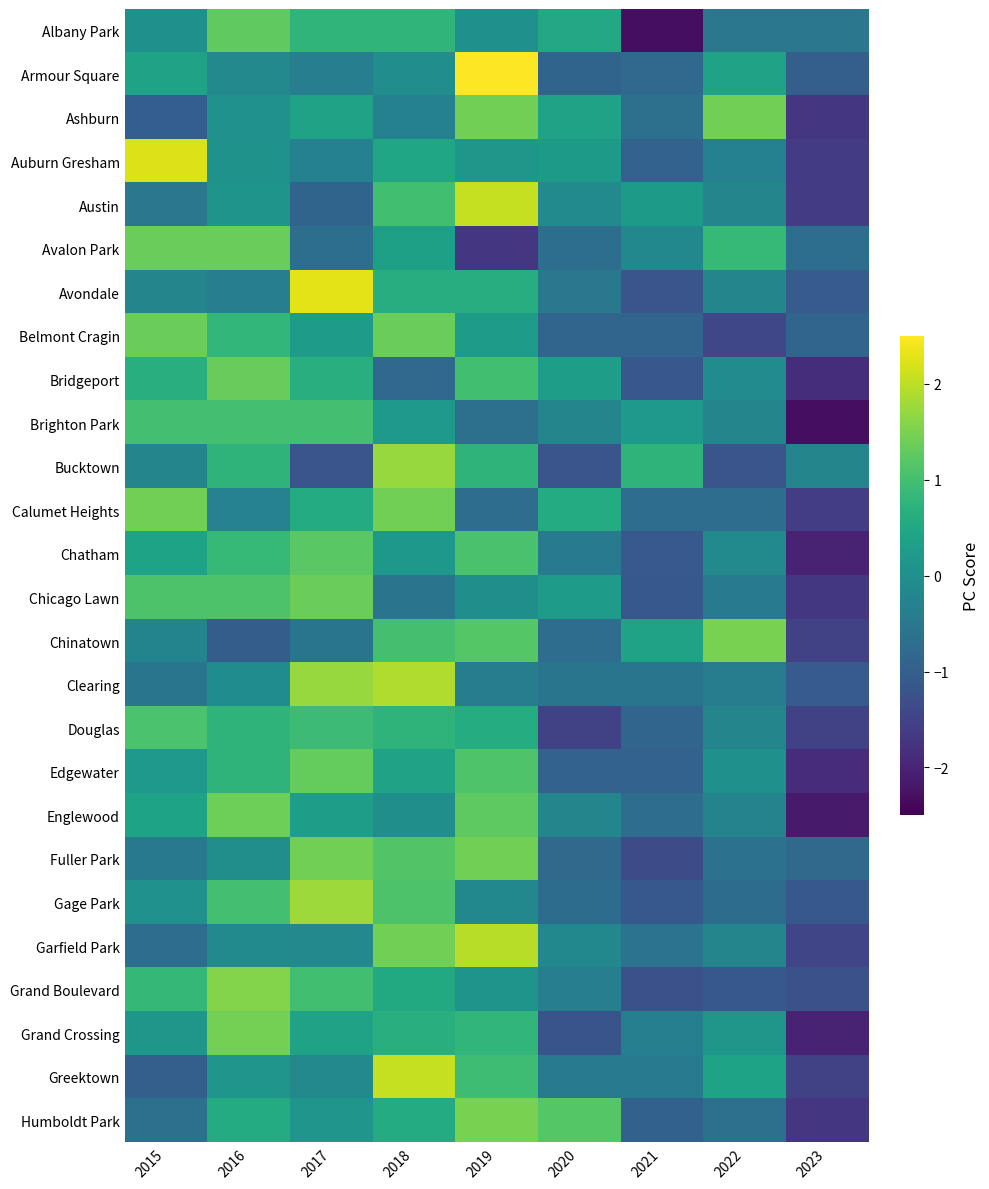

What is the spread (max minus min) of values at 2019?

4.2